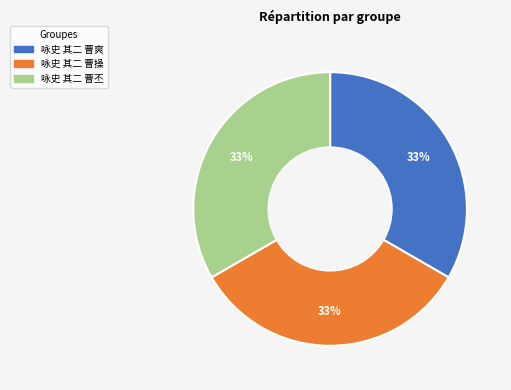

To the nearest percent, what portion does 咏史 其二 曹丕 represent?

33%